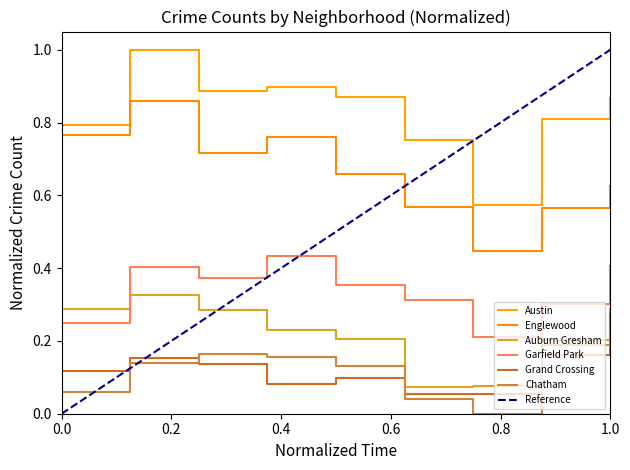

True or false: Englewood and Austin intersect in this chart.

False